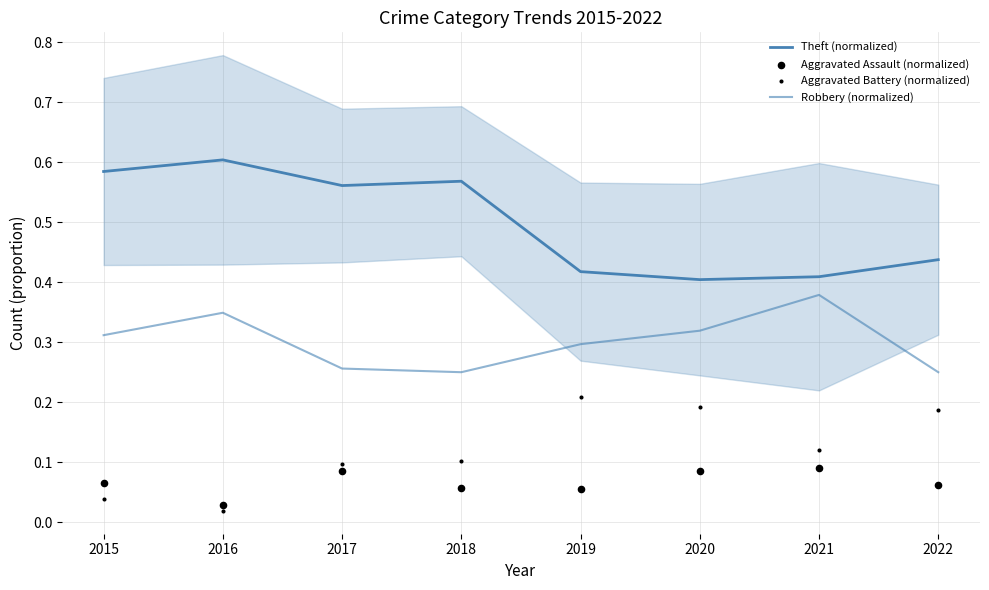

Which series has the largest total across all categories?

Theft (normalized)